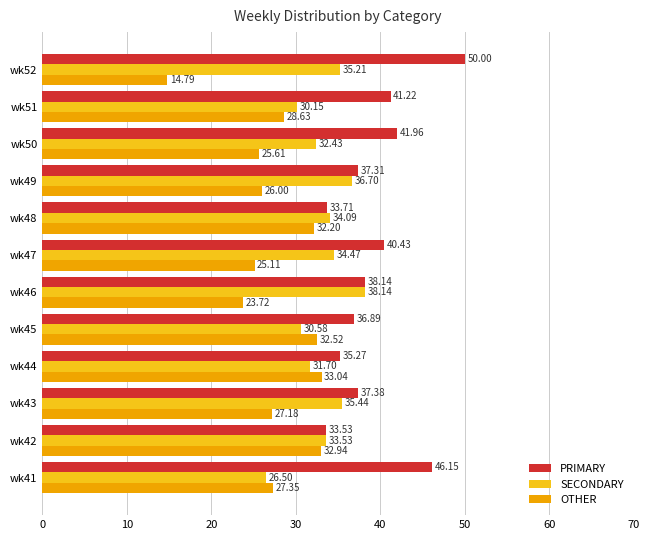

Which series changed the most between wk50 and wk52?

OTHER